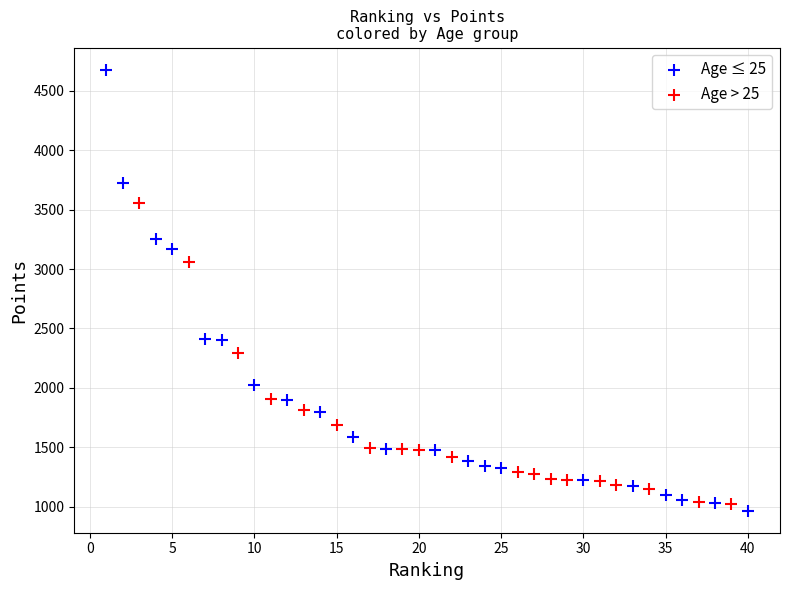

Which series reaches the maximum Y coordinate?

Age ≤ 25